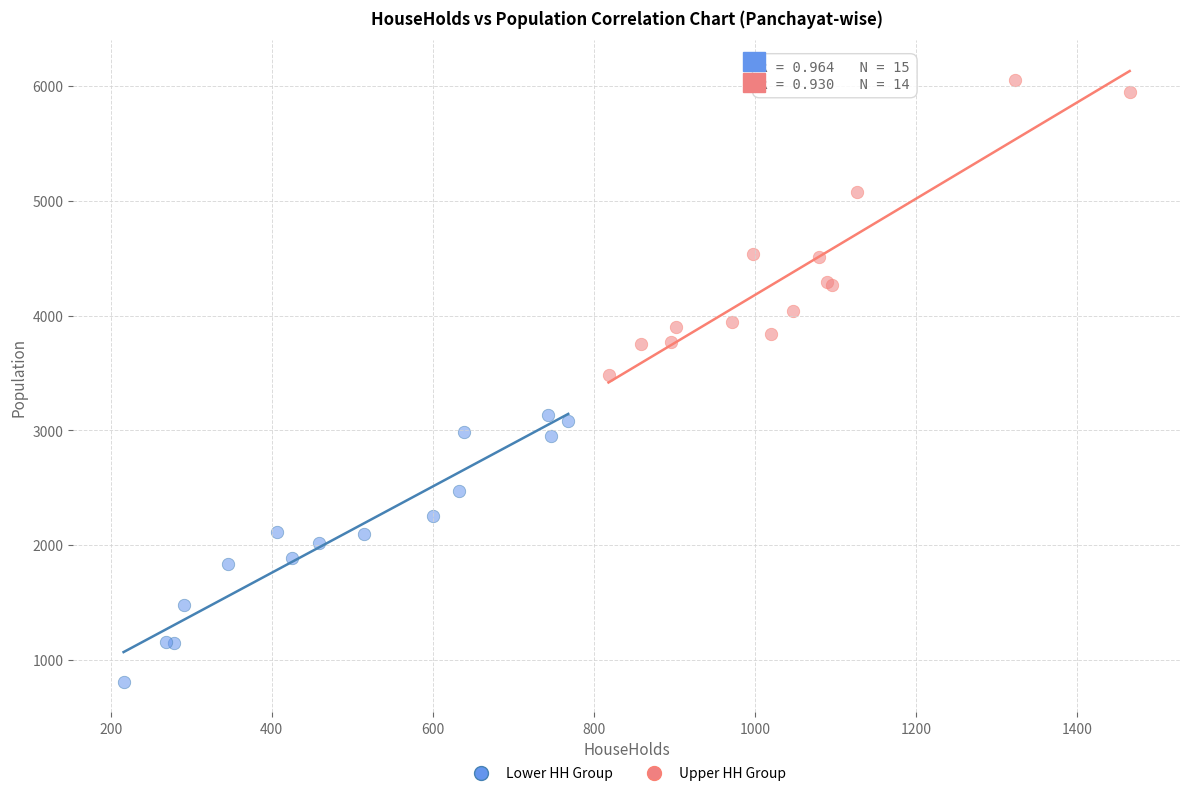

Which series contains the lowest Y value?

Lower HH Group